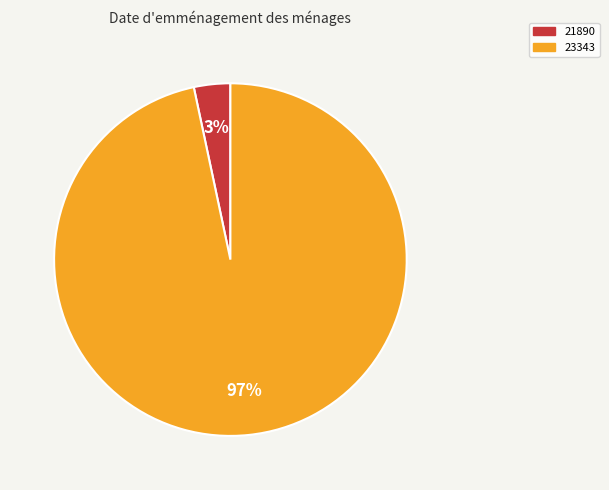

Does 21890 represent more than half of the total?

No